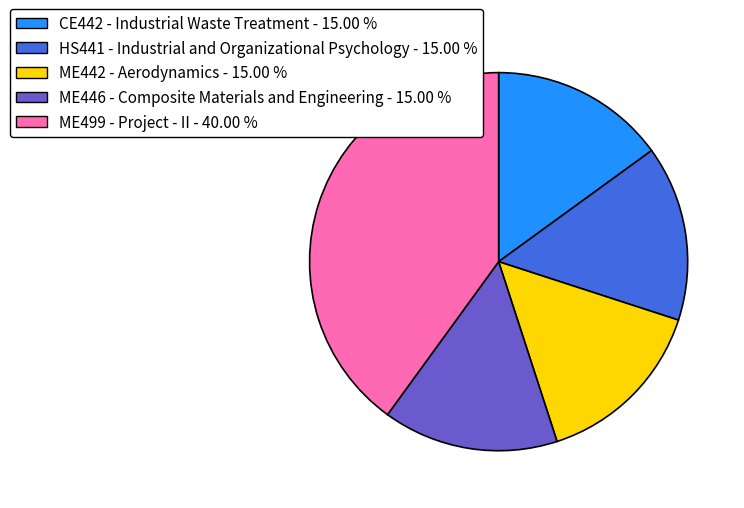

Approximately how many times larger is the value at CE442 - Industrial Waste Treatment - 15.00 % compared to HS441 - Industrial and Organizational Psychology - 15.00 %?

1.0